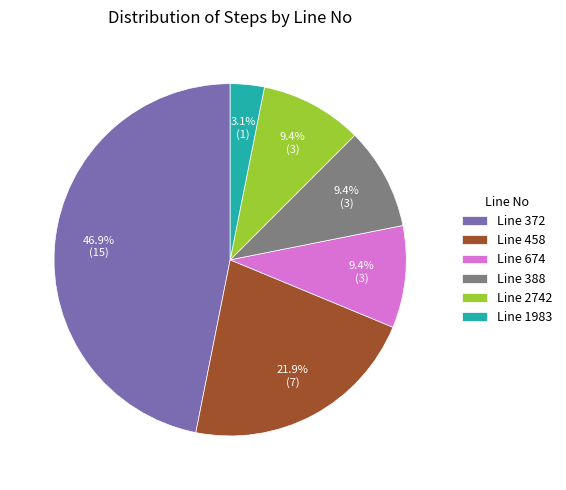

Between Line 458 and Line 674, which is larger?

Line 458